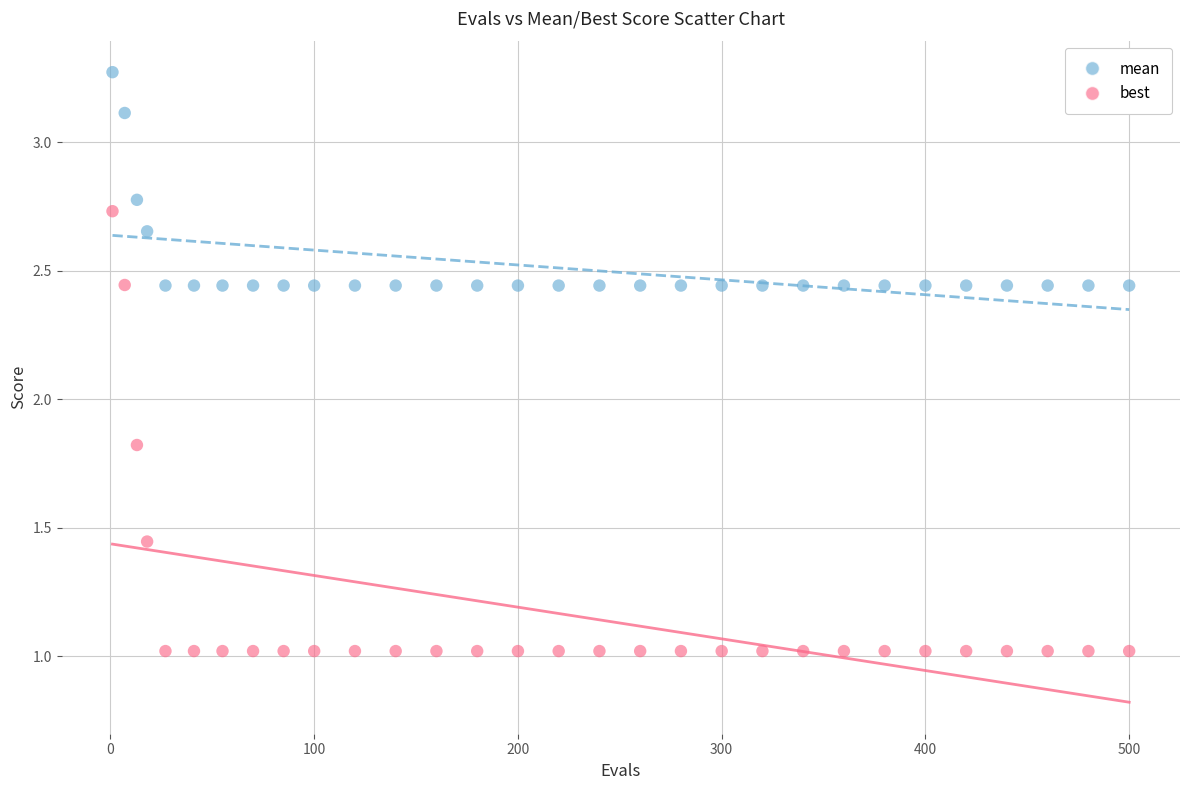

Which series contains the highest Y value?

mean